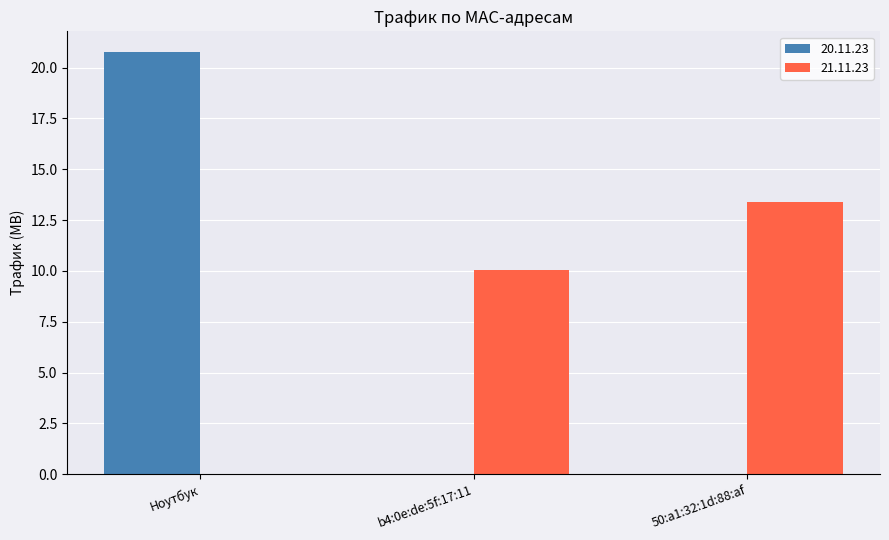

Reading left to right, transcribe all the data shown in this chart.

20.11.23: 20.8	0.0	0.0
21.11.23: 0.0	10.1	13.4